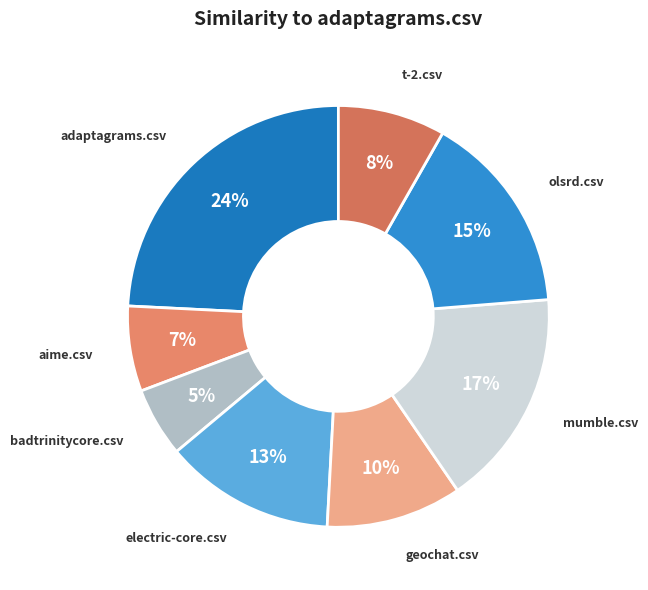

What is the smallest slice in the pie chart?

badtrinitycore.csv